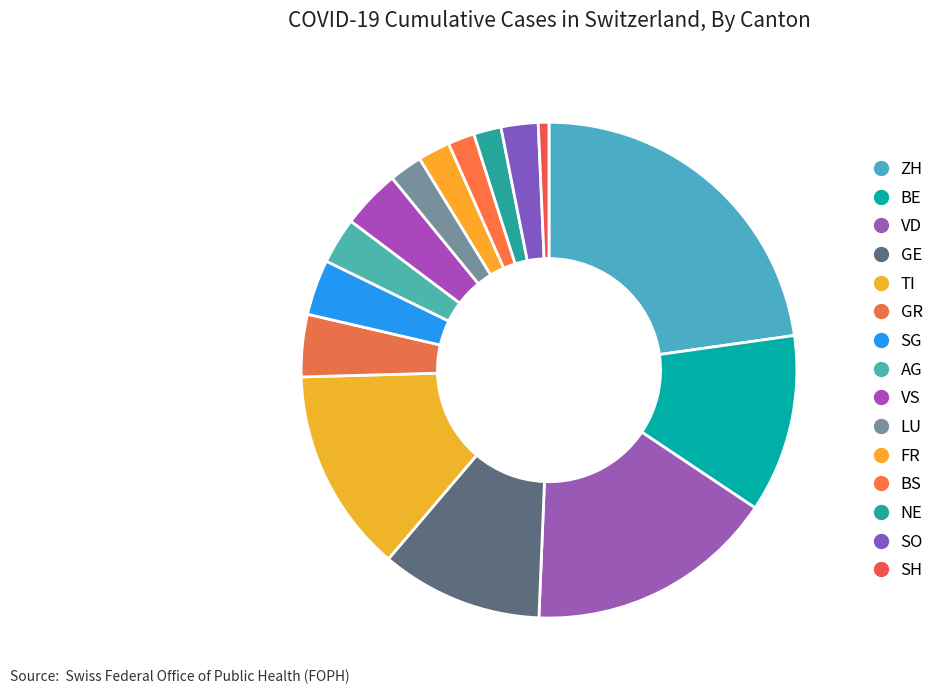

To the nearest percent, what is the average slice percentage?

7%